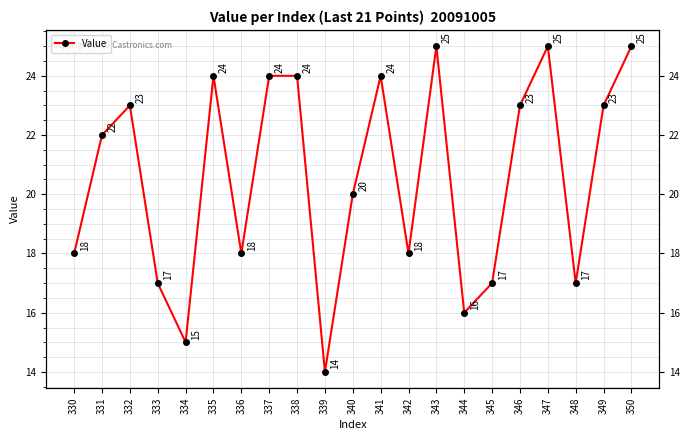

At which category does the data reach its first local peak?

332